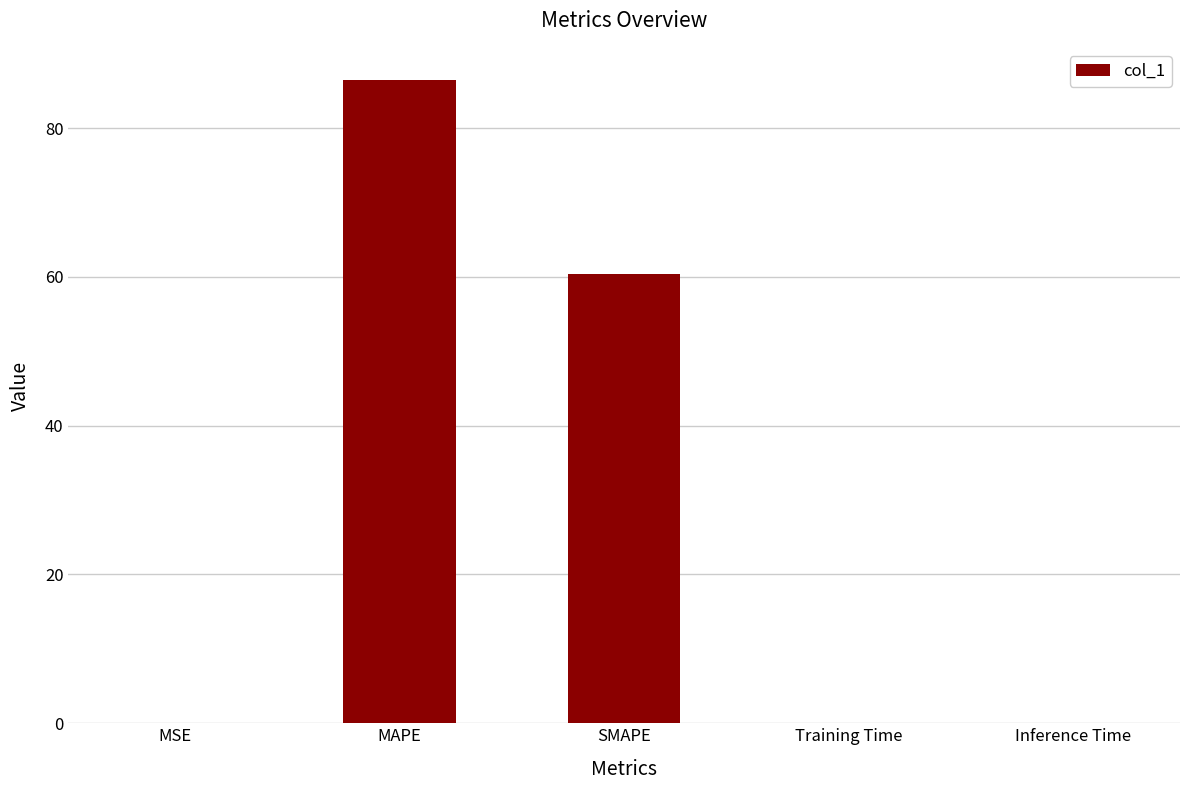

Read the value at SMAPE.

60.4